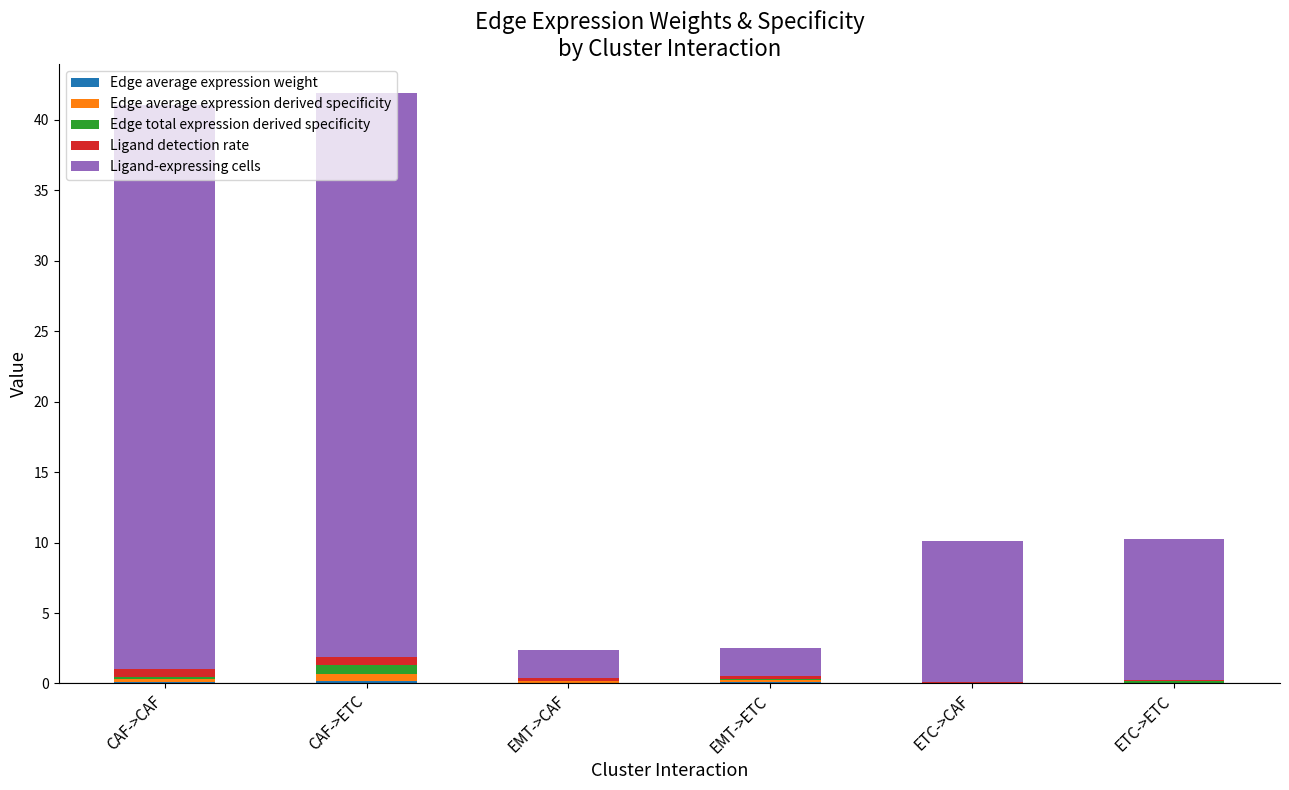

What is the total value across all series at CAF->ETC?

41.9